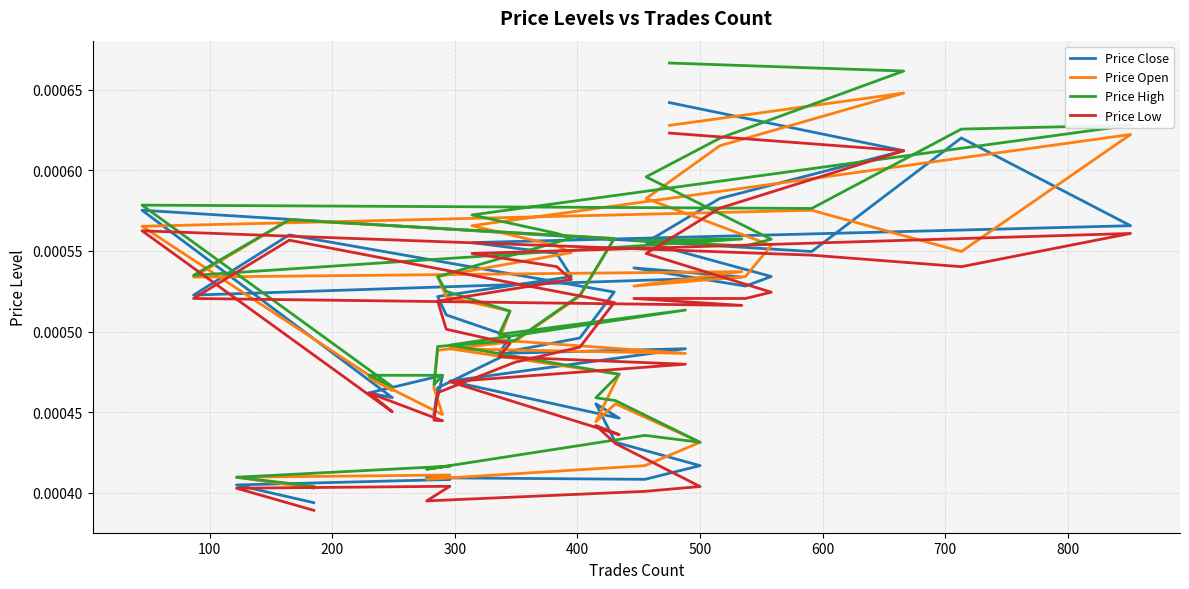

Which series has the largest total across all categories?

Price High